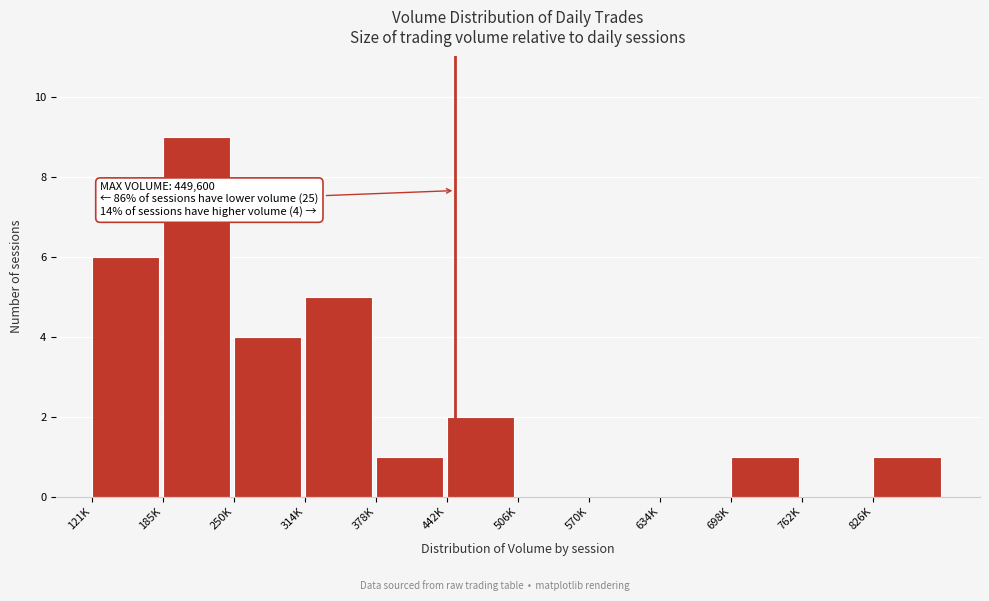

Reading left to right, list all the values displayed in this chart.

121K=6	185K=9	250K=4	314K=5	378K=1	442K=2	506K=0	570K=0	634K=0	698K=1	762K=0	826K=1